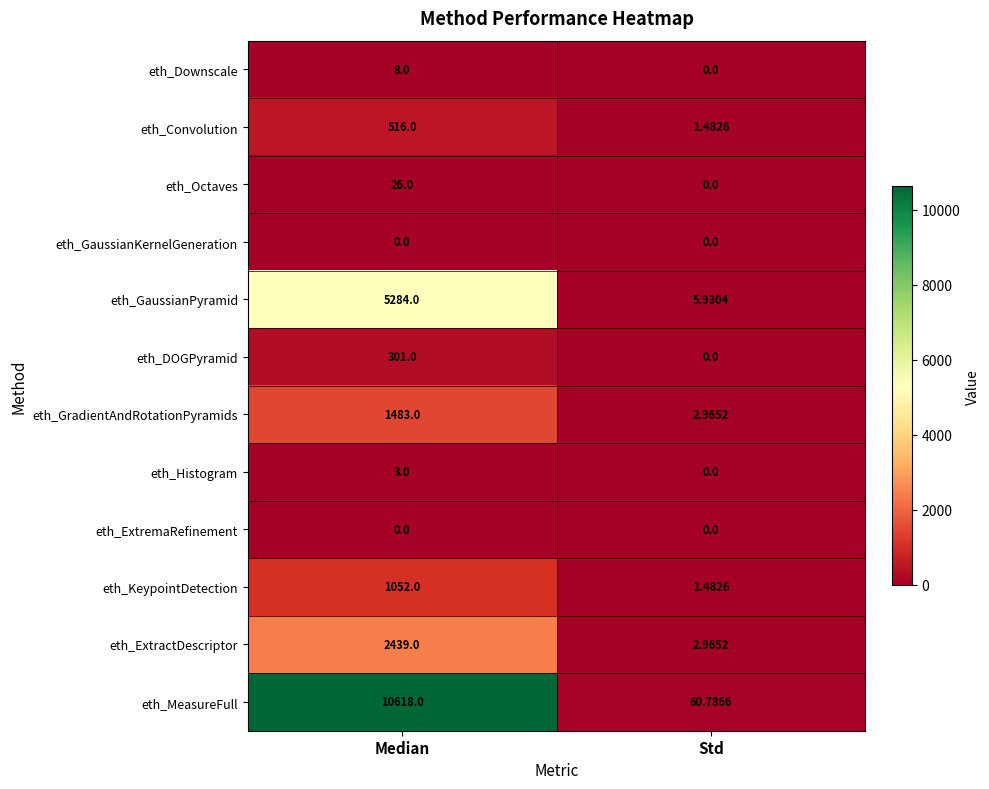

What is the total value across all series at Std?

75.6